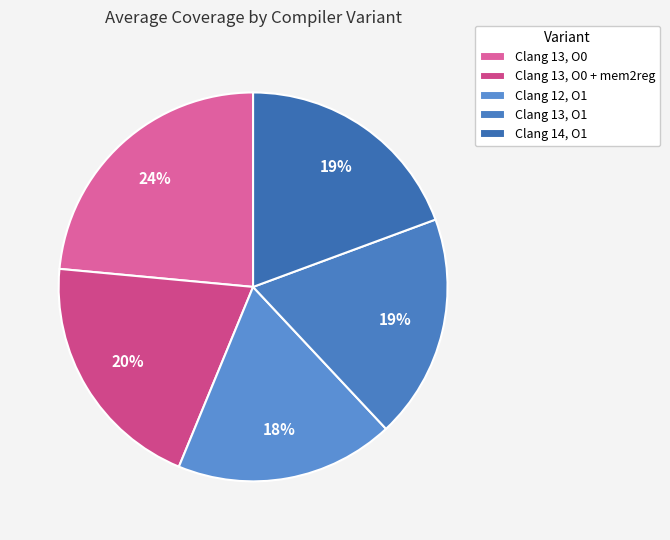

True or false: Clang 14, O1 accounts for 19% of the total.

True